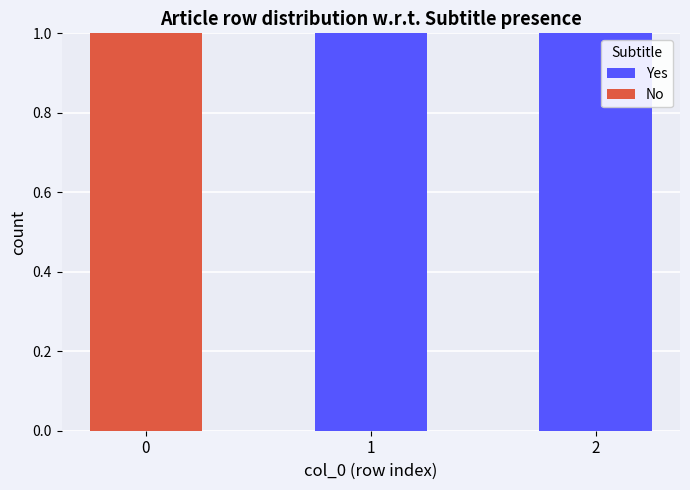

The value of Yes at 0 is 0. True or false?

True